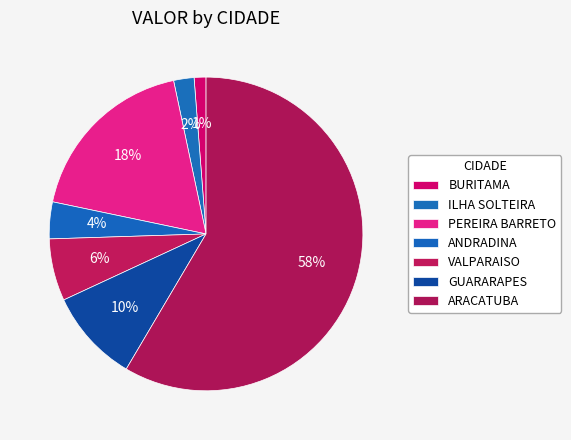

How many slices are in this pie chart?

7